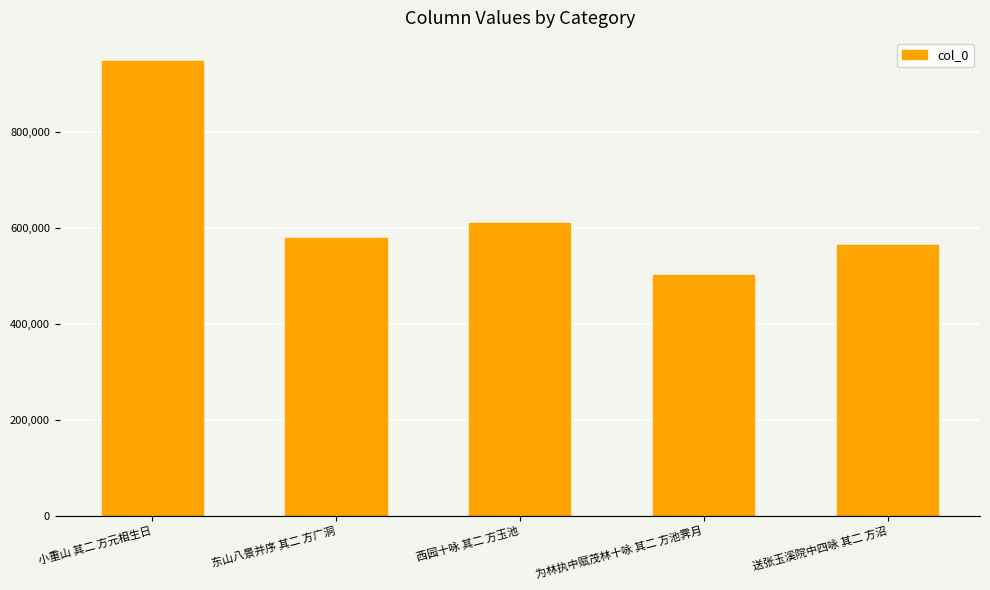

What position from the right is 送张玉溪院中四咏 其二 方沼?

1